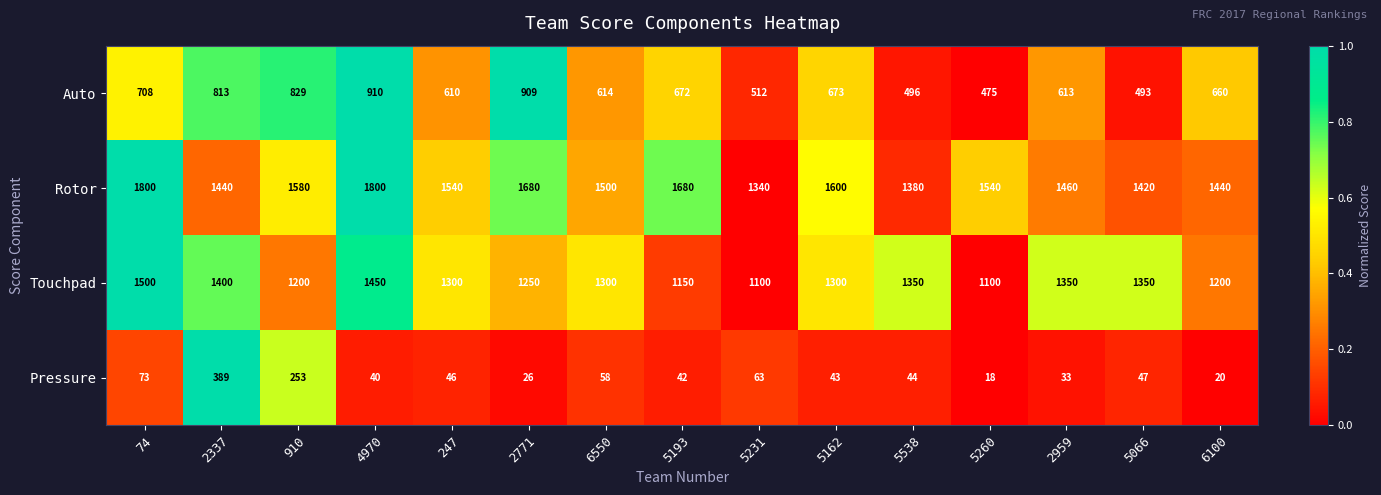

List the series in order of their peak value, lowest first.

Pressure, Auto, Touchpad, Rotor